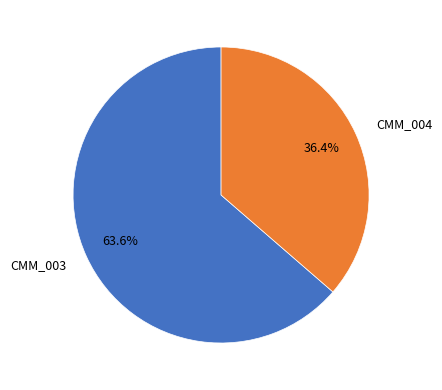

Which category has the biggest portion of the pie?

CMM_003